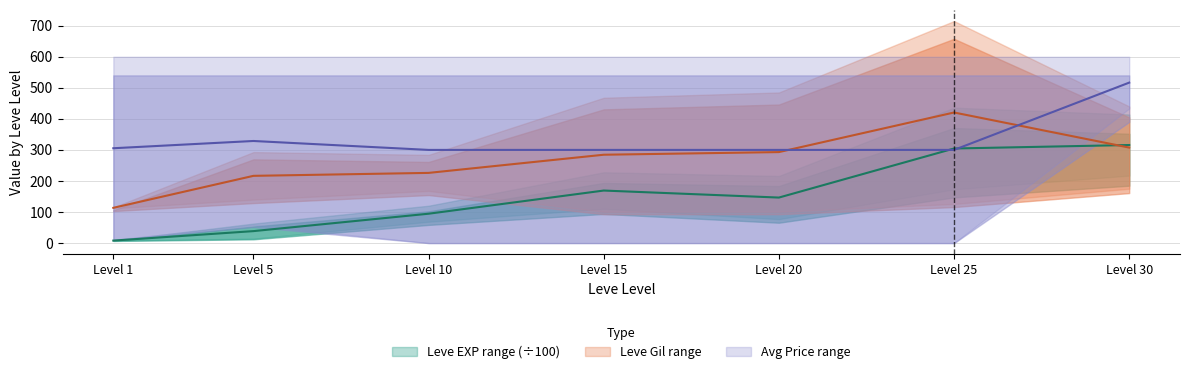

What is the total value across all series at Level 15?

753.6